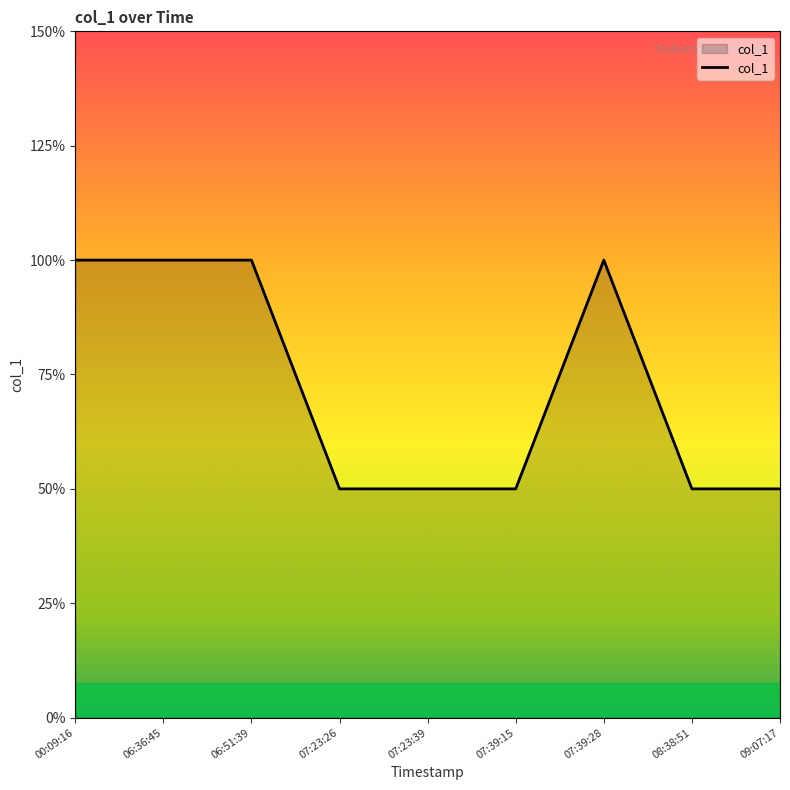

At which category does the data reach its first local peak?

07:39:28